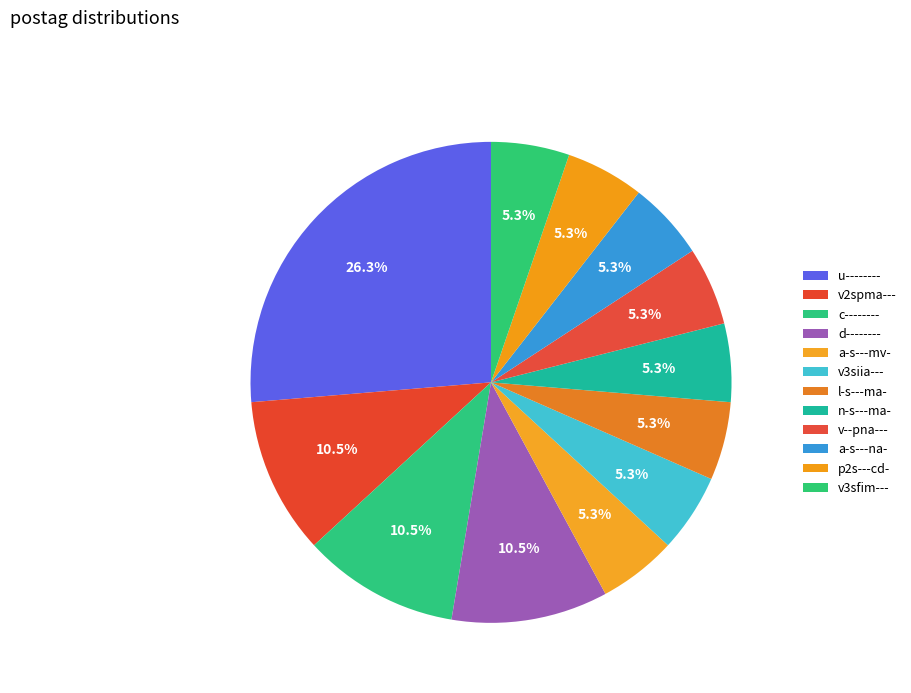

How many segments does this pie chart have?

12